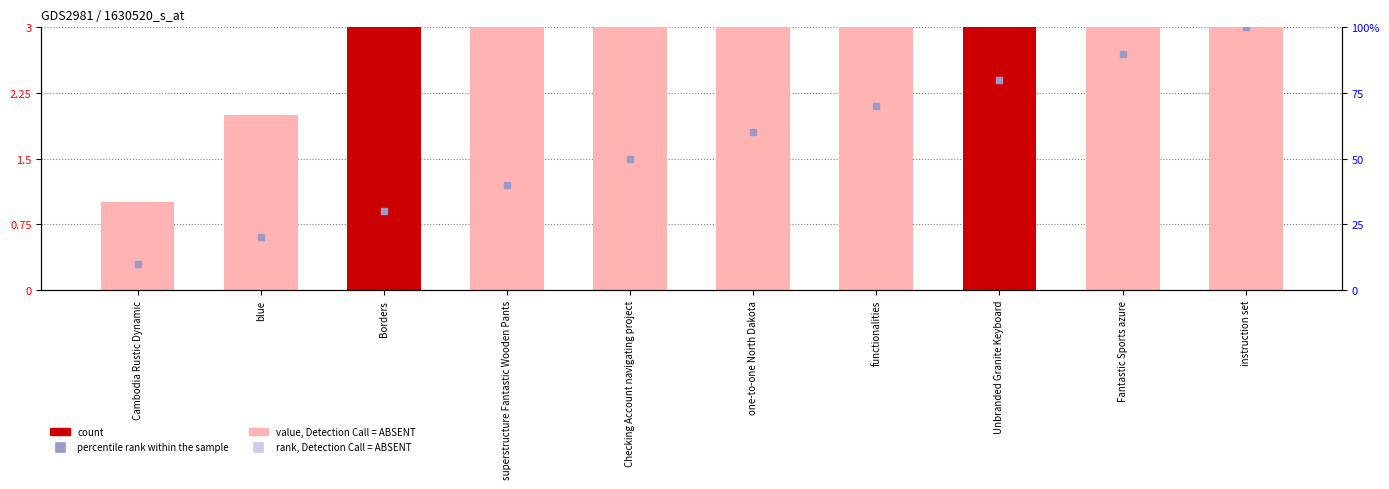

At how many categories does at least one series exceed 97?

1